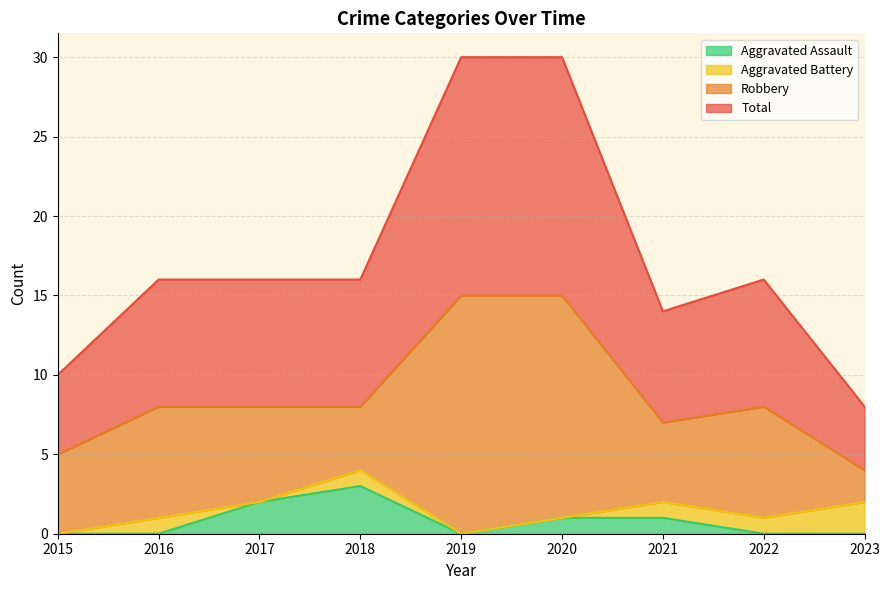

True or false: Aggravated Assault and Total intersect in this chart.

False